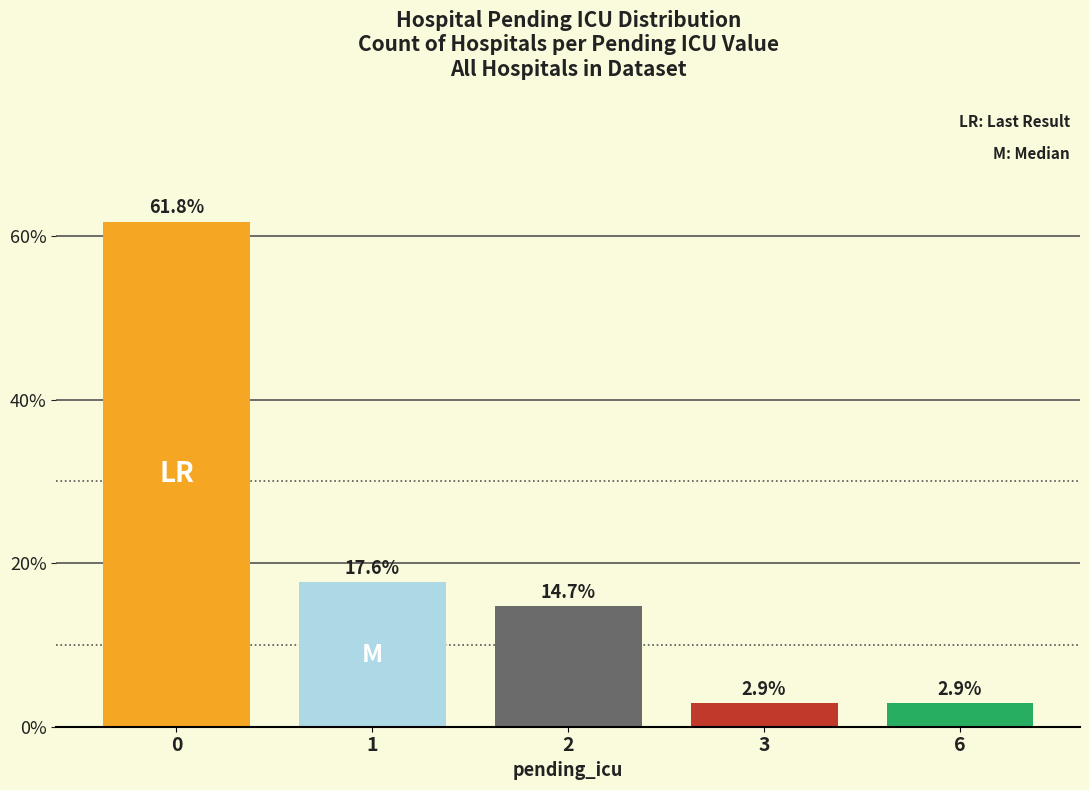

Reading left to right, extract all data points from this chart.

0=61.8	1=17.6	2=14.7	3=2.9	6=2.9